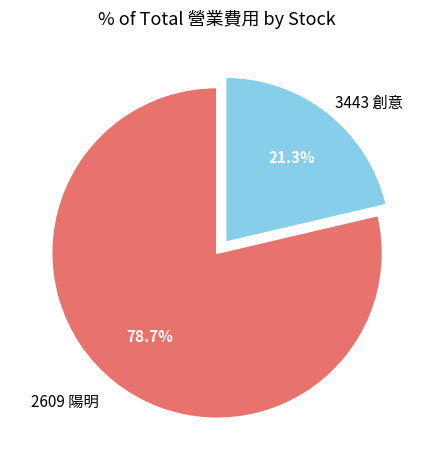

What portion of the pie excludes 3443 創意?

78.7%